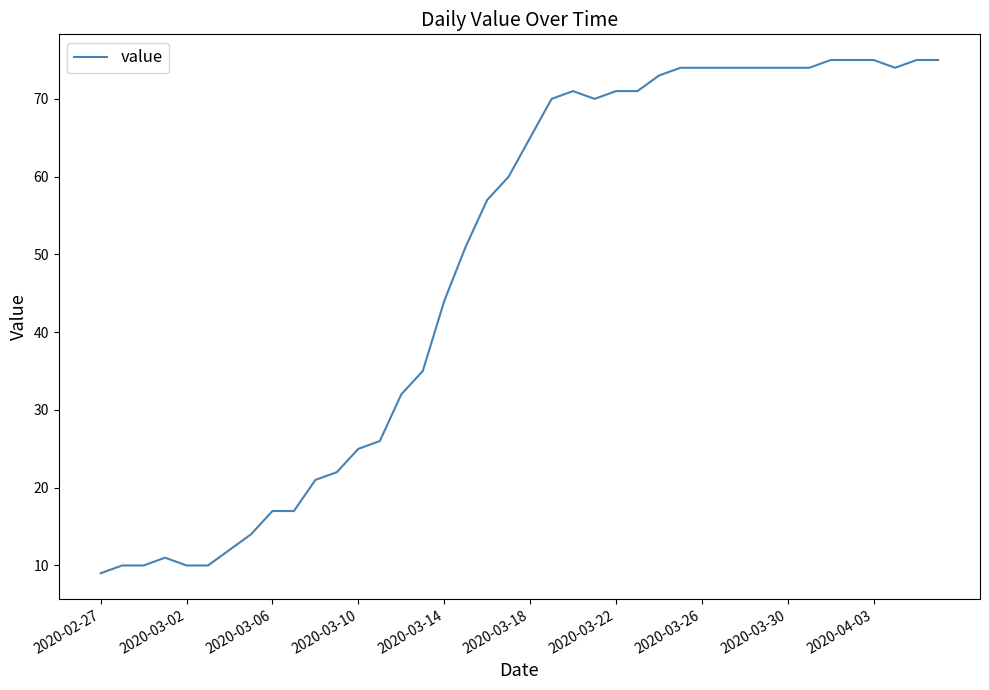

What is the smallest value displayed?

9